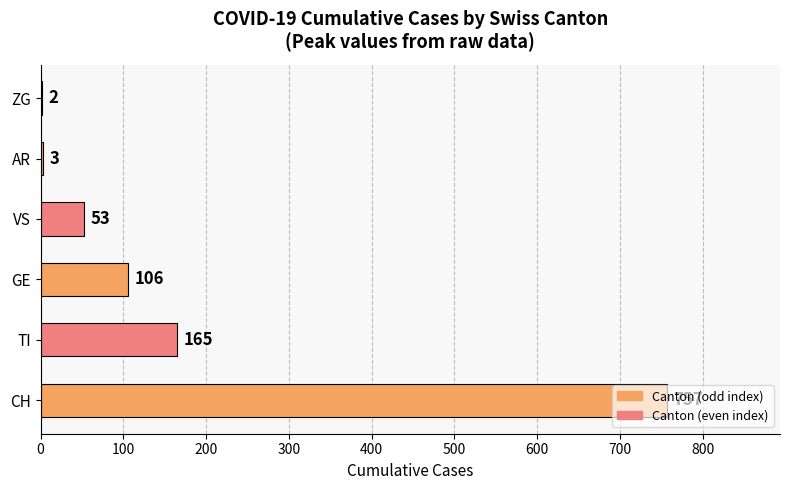

What is the sum of all values?

1086